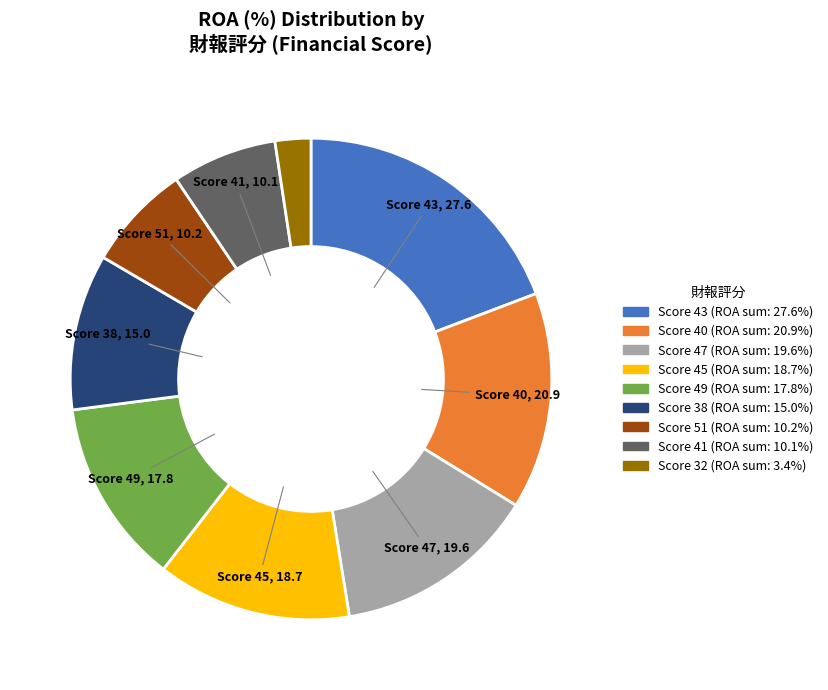

Is there a majority slice in this chart?

No